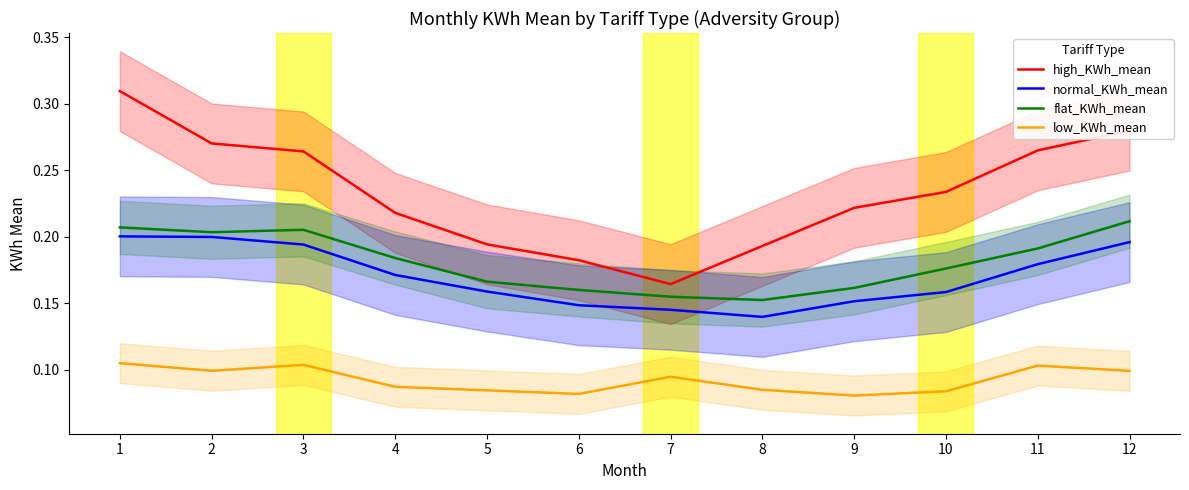

True or false: flat_KWh_mean and normal_KWh_mean intersect in this chart.

False